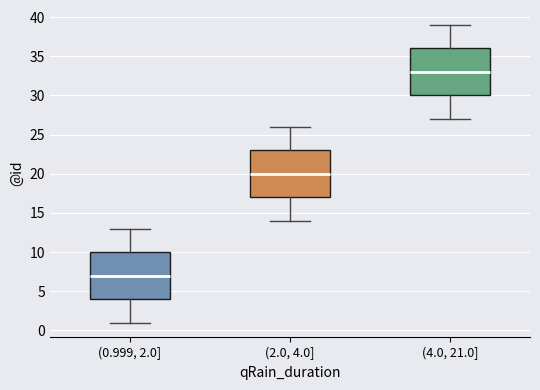

Reading left to right, transcribe this box plot: for each box, give where its median line is, the range the box spans, and where its two whiskers end, as read against the y-axis. The values are not printed on the chart, so give them approximately, as read against the axis.

(0.999, 2.0]: median 7, box 4 to 10, whiskers 1 to 13
(2.0, 4.0]: median 20, box 17 to 23, whiskers 14 to 26
(4.0, 21.0]: median 33, box 30 to 36, whiskers 27 to 39